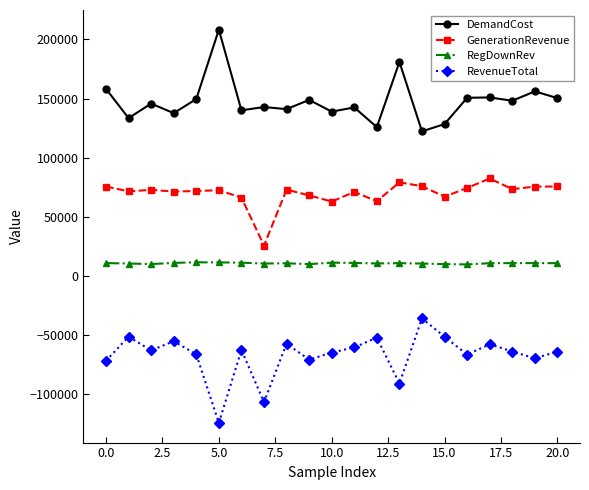

True or false: RegDownRev and RevenueTotal cross at least once.

False